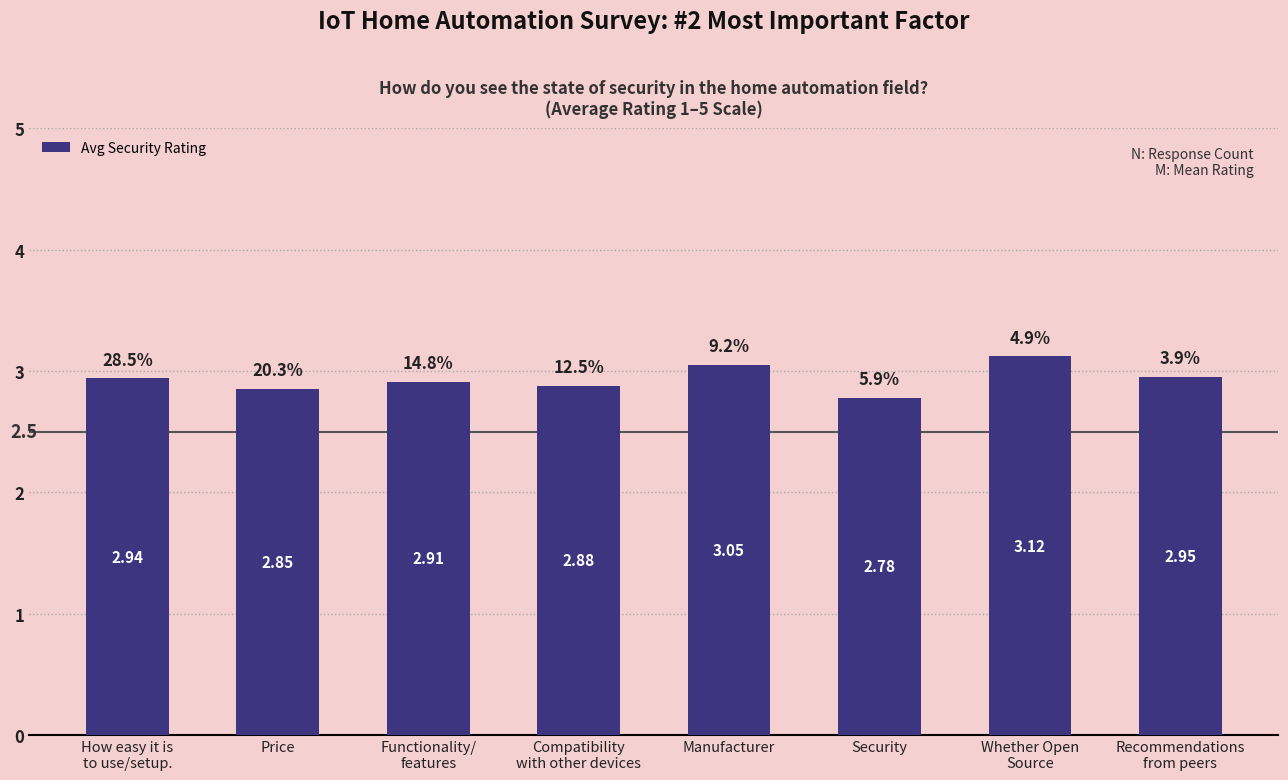

True or false: the data shows 4.5 at Functionality/
features.

False